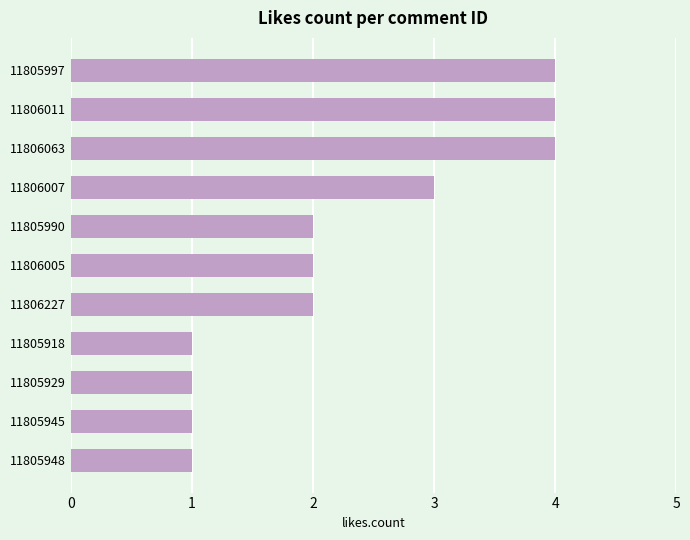

What is the minimum value shown in the chart?

1